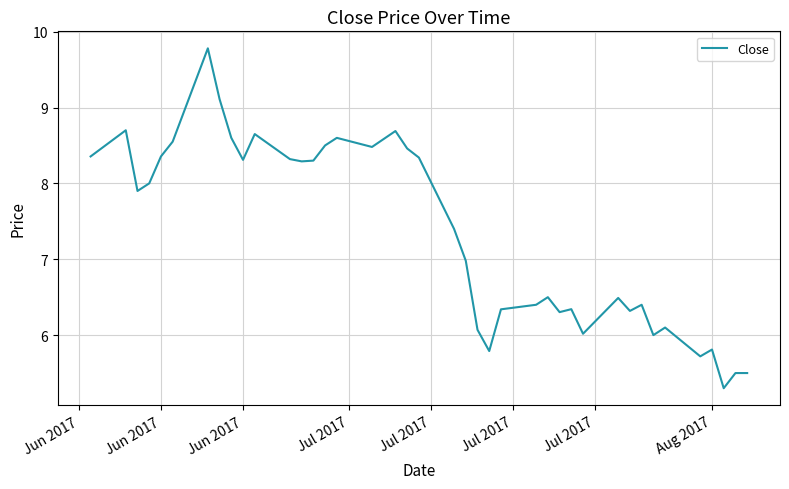

What is the greatest value displayed?

9.8